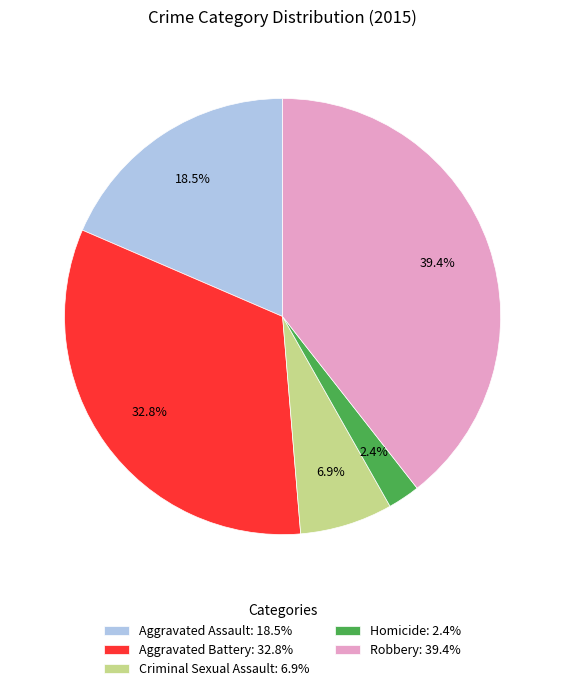

How many segments does this pie chart have?

5